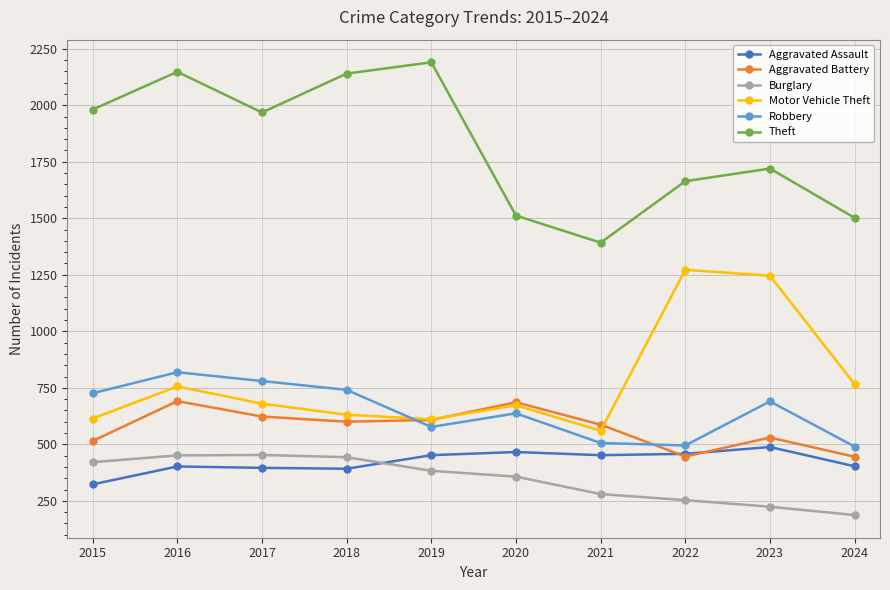

Where is the first local maximum for Motor Vehicle Theft?

2016